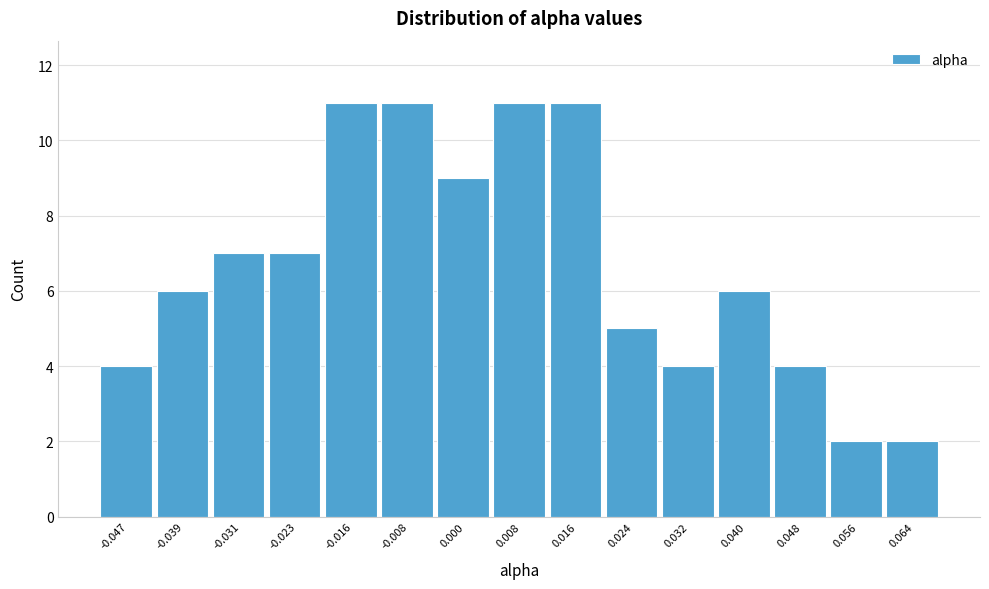

Reading left to right, list every bar in this chart as the range it spans on the x-axis followed by its height. Neither the bar edges nor the heights are printed on the chart, so give them approximately, as read against the axes.

-0.051 to -0.043: 4
-0.043 to -0.035: 6
-0.035 to -0.027: 7
-0.027 to -0.020: 7
-0.020 to -0.012: 11
-0.012 to -0.004: 11
-0.004 to 0.004: 9
0.004 to 0.012: 11
0.012 to 0.020: 11
0.020 to 0.028: 5
0.028 to 0.036: 4
0.036 to 0.044: 6
0.044 to 0.052: 4
0.052 to 0.060: 2
0.060 to 0.068: 2